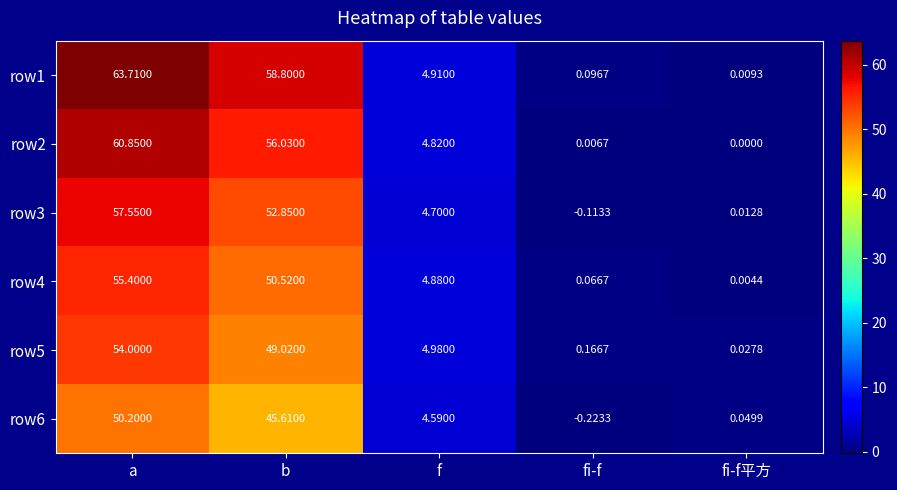

At how many categories does at least one series exceed 34?

2